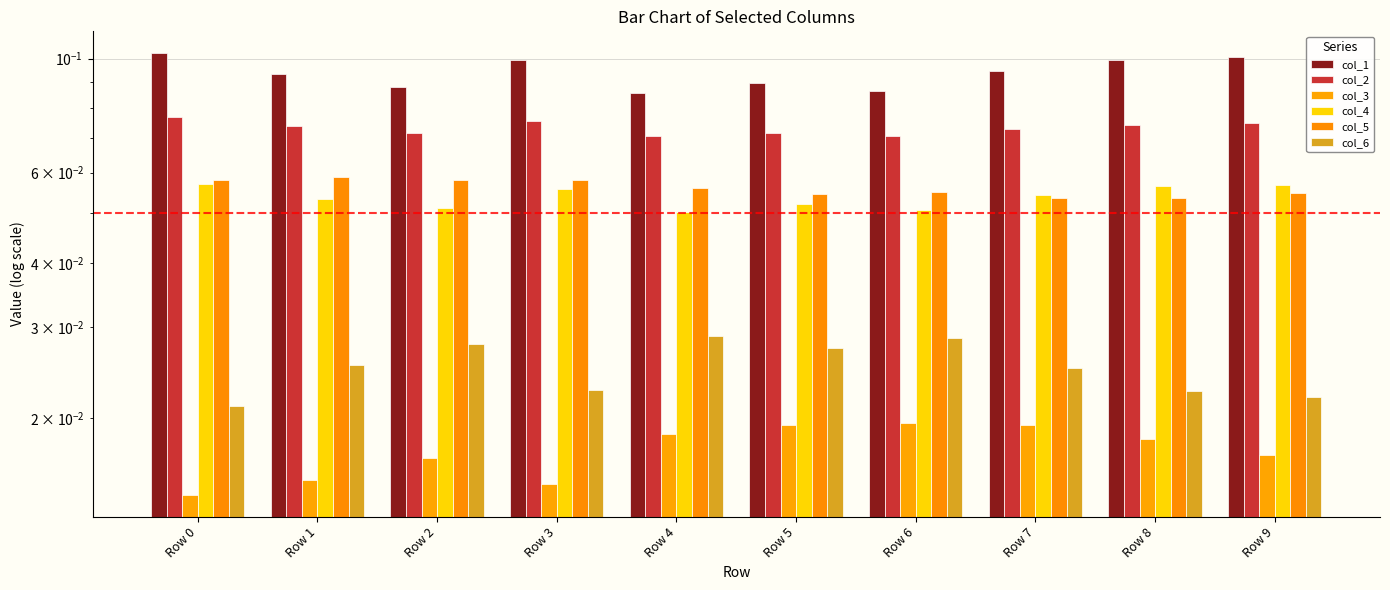

Reading left to right, list all the values displayed in this chart.

col_1: Row 0=0.1	Row 1=0.1	Row 2=0.1	Row 3=0.1	Row 4=0.1	Row 5=0.1	Row 6=0.1	Row 7=0.1	Row 8=0.1	Row 9=0.1
col_2: Row 0=0.1	Row 1=0.1	Row 2=0.1	Row 3=0.1	Row 4=0.1	Row 5=0.1	Row 6=0.1	Row 7=0.1	Row 8=0.1	Row 9=0.1
col_3: Row 0=0.0	Row 1=0.0	Row 2=0.0	Row 3=0.0	Row 4=0.0	Row 5=0.0	Row 6=0.0	Row 7=0.0	Row 8=0.0	Row 9=0.0
col_4: Row 0=0.1	Row 1=0.1	Row 2=0.1	Row 3=0.1	Row 4=0.1	Row 5=0.1	Row 6=0.1	Row 7=0.1	Row 8=0.1	Row 9=0.1
col_5: Row 0=0.1	Row 1=0.1	Row 2=0.1	Row 3=0.1	Row 4=0.1	Row 5=0.1	Row 6=0.1	Row 7=0.1	Row 8=0.1	Row 9=0.1
col_6: Row 0=0.0	Row 1=0.0	Row 2=0.0	Row 3=0.0	Row 4=0.0	Row 5=0.0	Row 6=0.0	Row 7=0.0	Row 8=0.0	Row 9=0.0